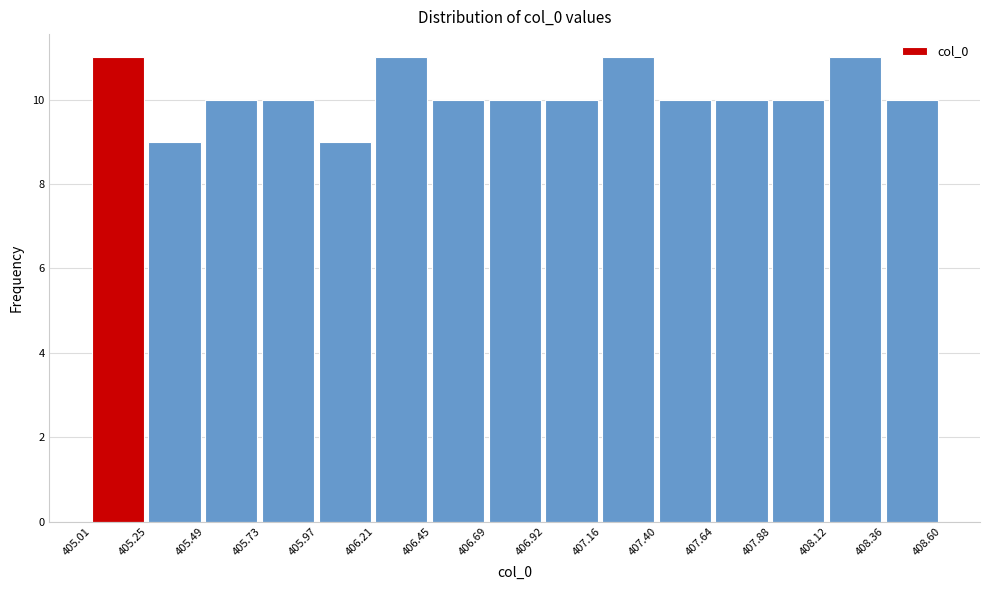

Reading left to right, list every bar in this chart as the range it spans on the x-axis followed by its height. The values are not printed on the chart, so give them approximately, as read against the axis.

405.01 to 405.25: 11
405.25 to 405.49: 9
405.49 to 405.73: 10
405.73 to 405.97: 10
405.97 to 406.21: 9
406.21 to 406.45: 11
406.45 to 406.69: 10
406.69 to 406.92: 10
406.92 to 407.16: 10
407.16 to 407.40: 11
407.40 to 407.64: 10
407.64 to 407.88: 10
407.88 to 408.12: 10
408.12 to 408.36: 11
408.36 to 408.60: 10